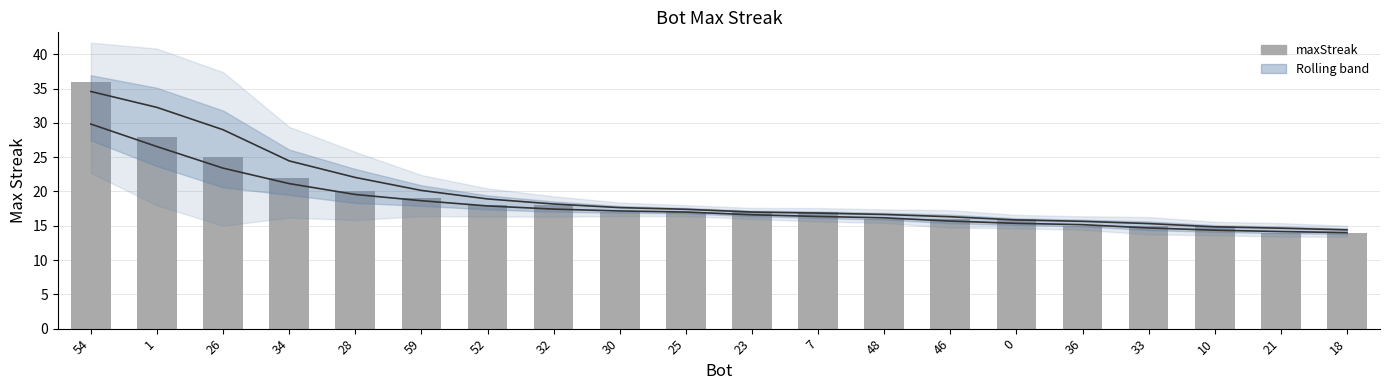

The maxStreak series shows 9.6 at 28. True or false?

False